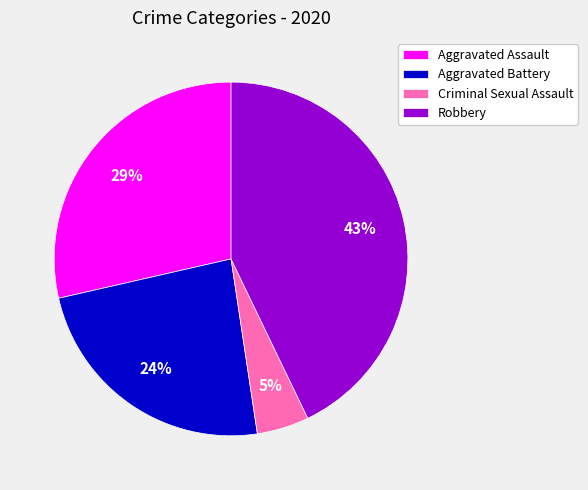

What is the largest slice in the pie chart?

Robbery